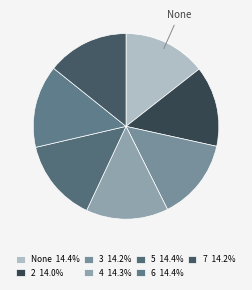

Count the number of slices in the pie.

7